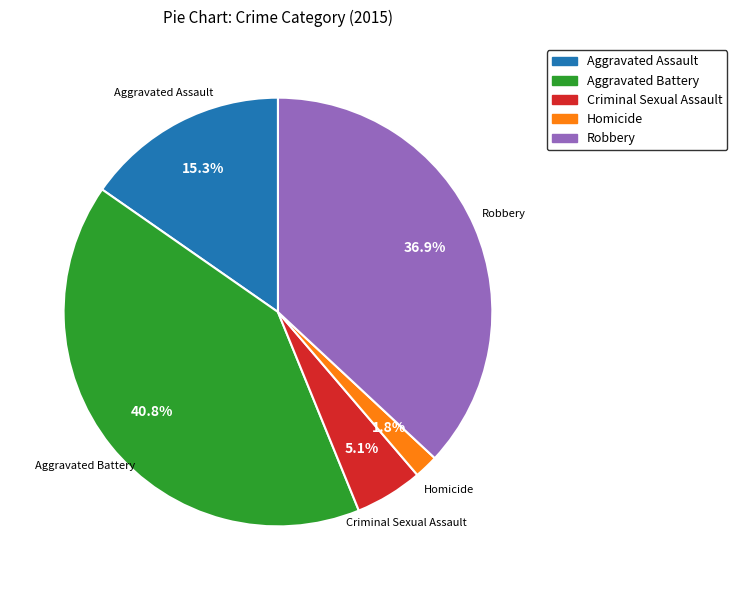

What percentage is the Aggravated Assault slice, to the nearest percent?

15%